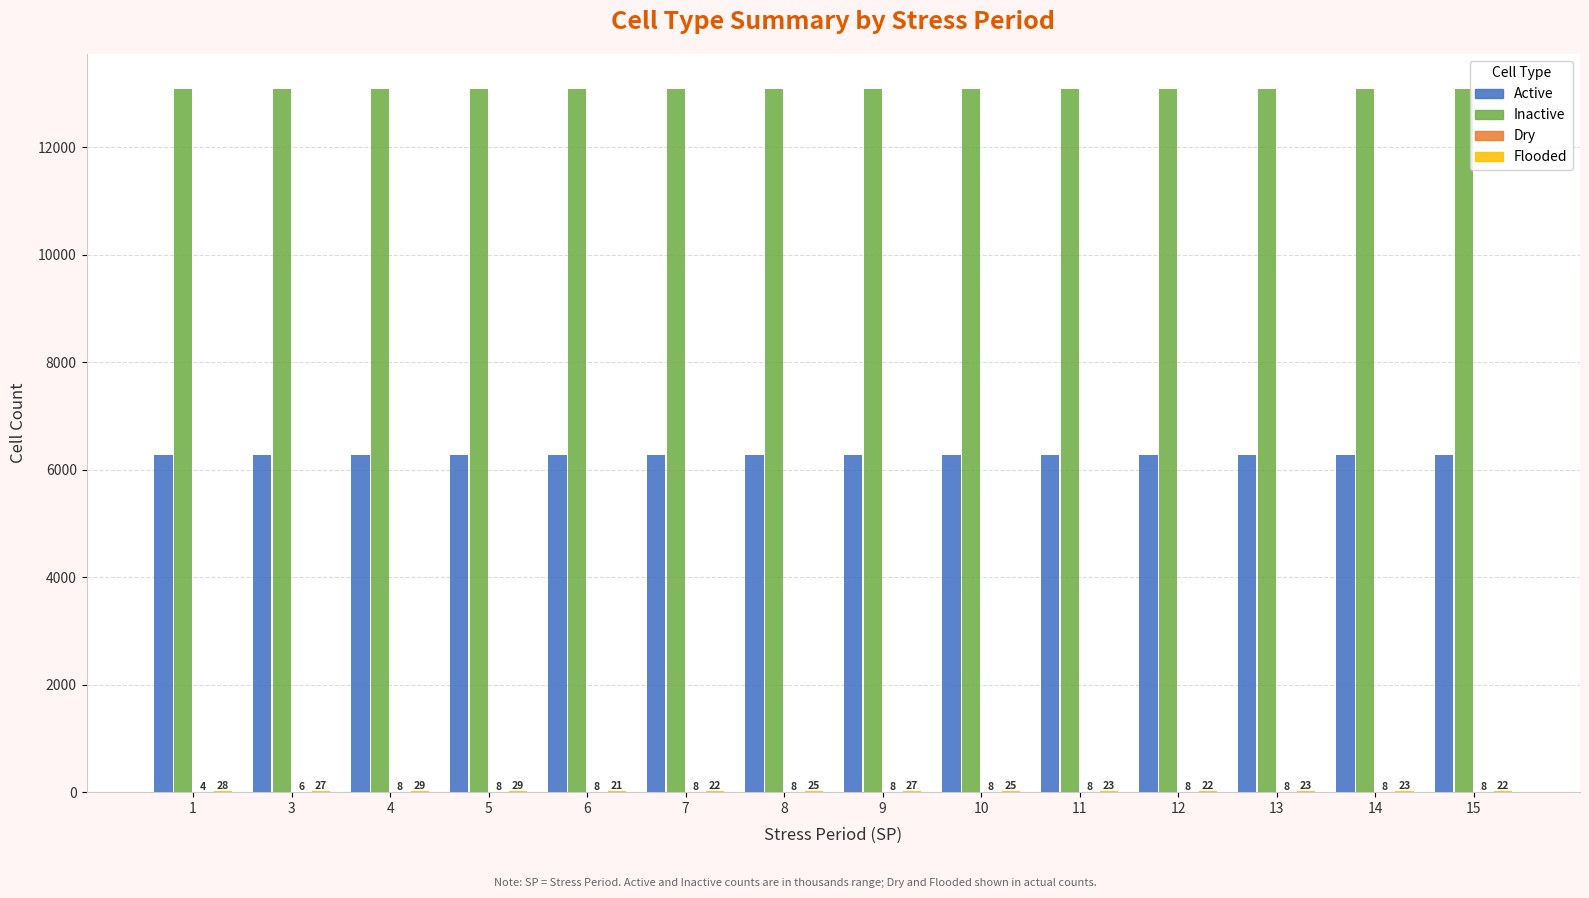

What is the greatest value displayed?

13078